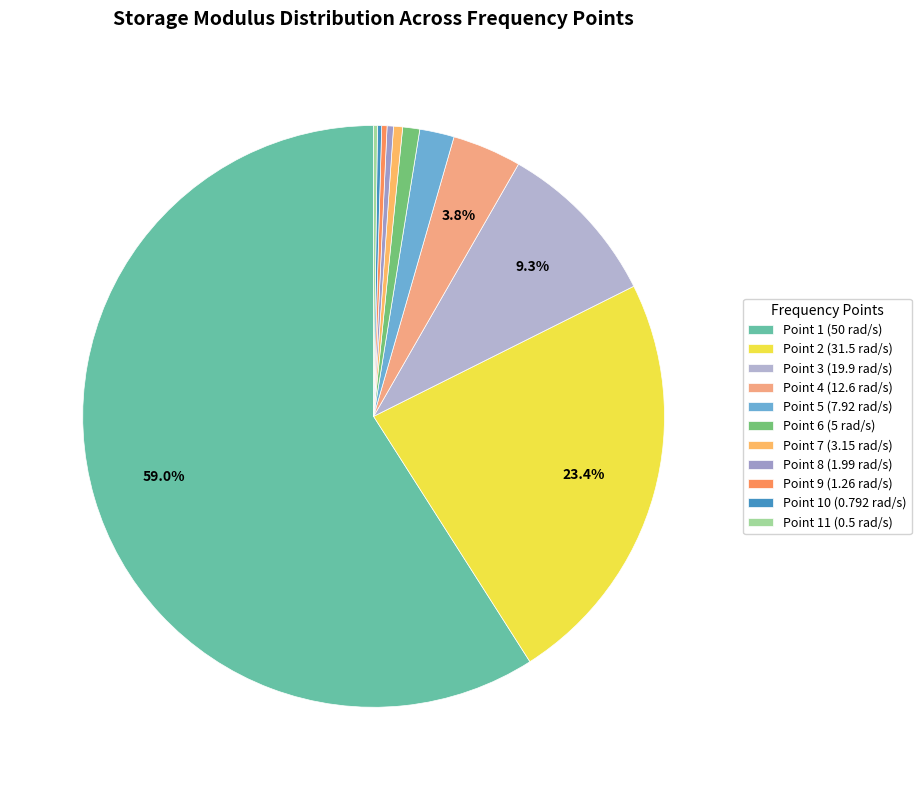

Does Point 1 (50 rad/s) account for over 50% of the chart?

Yes